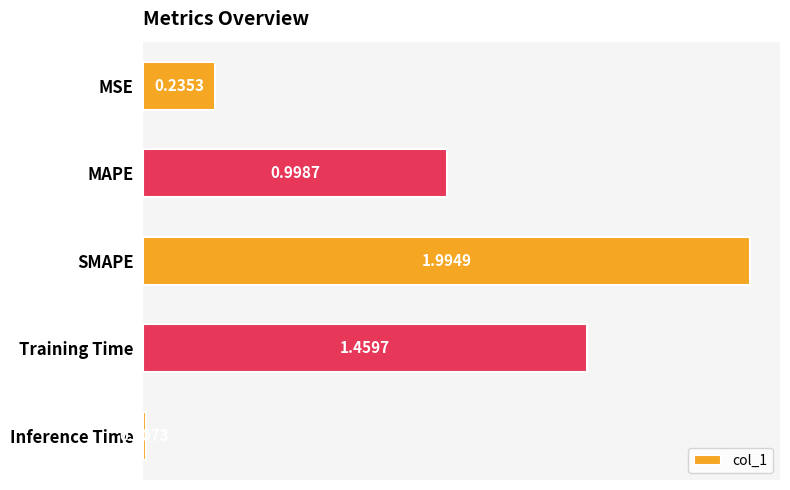

Rank the categories by value from lowest to highest.

Inference Time, MSE, MAPE, Training Time, SMAPE